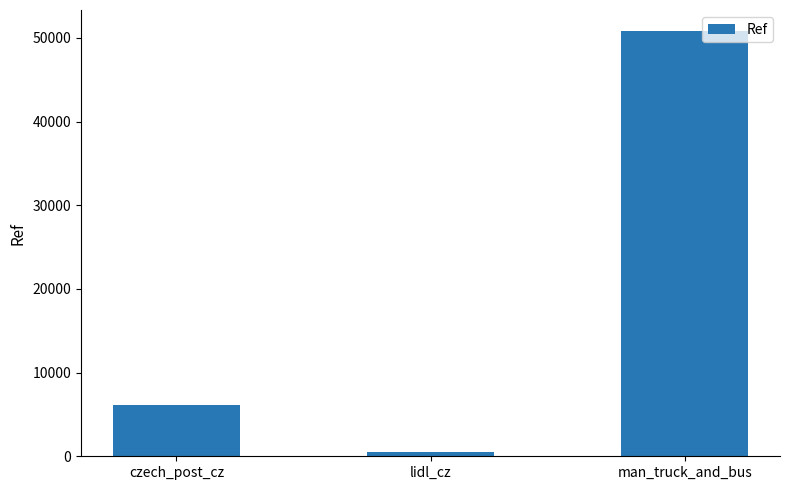

What is the value of the 1st bar from the left?

6154